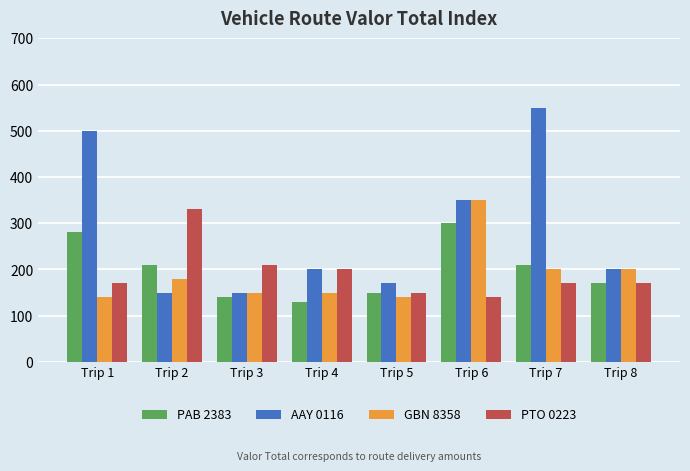

Which category has the lowest value across all series?

Trip 4